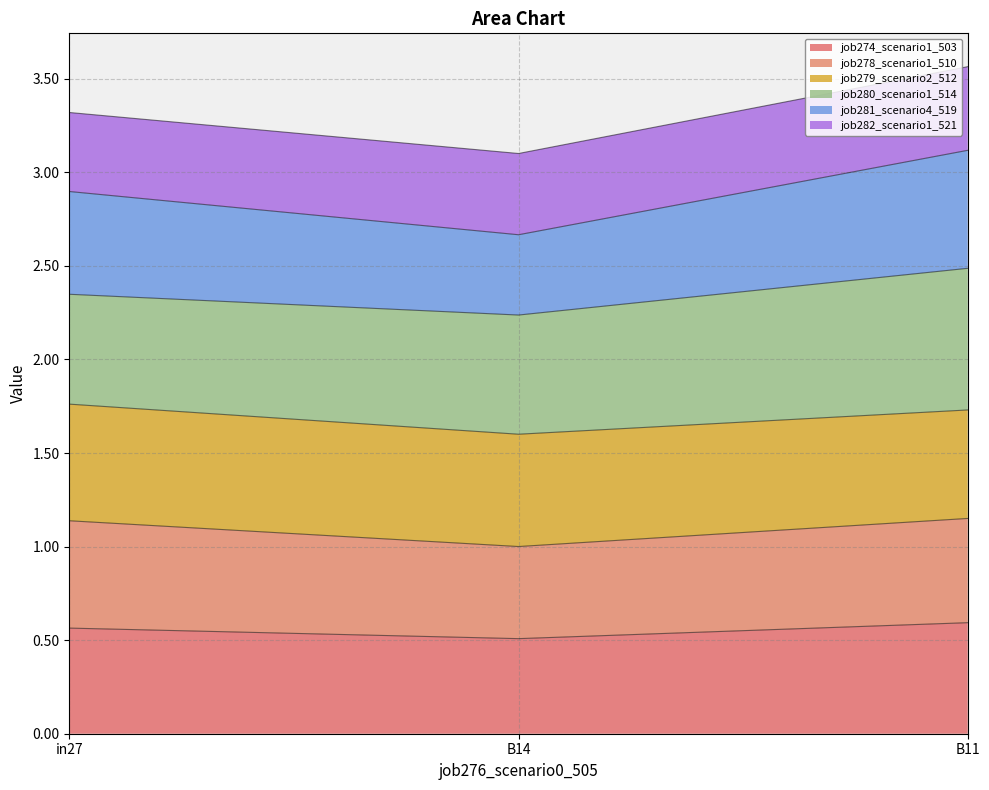

The job274_scenario1_503 series shows 0.2 at B14. True or false?

False